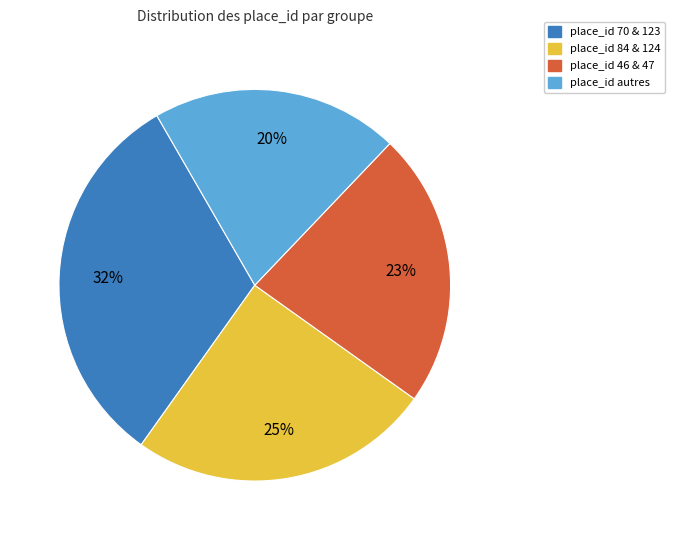

To the nearest percent, what is the average slice percentage?

25%